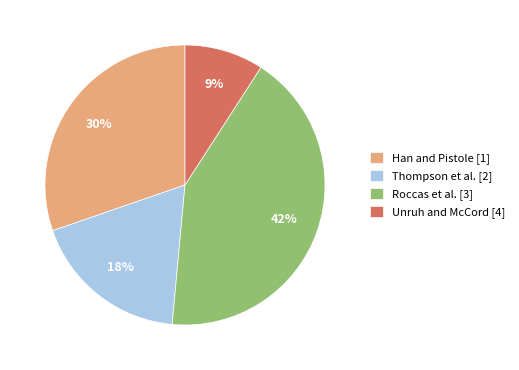

Count the number of slices in the pie.

4